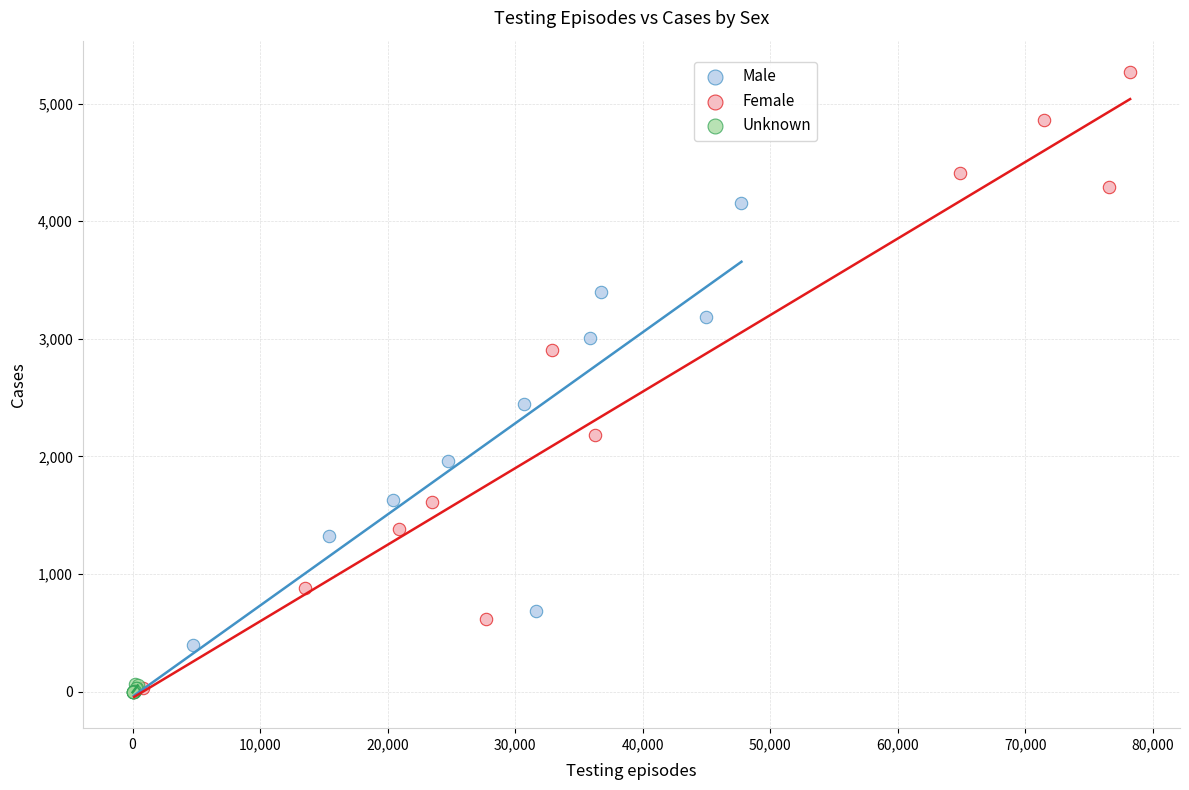

Which series reaches the maximum Y coordinate?

Female